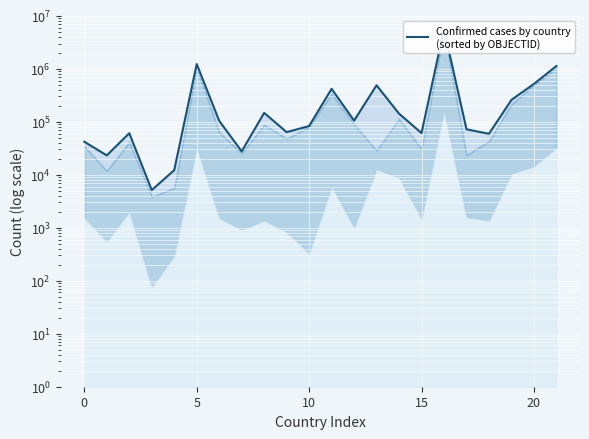

What is the label of the 10th point from the left?

9